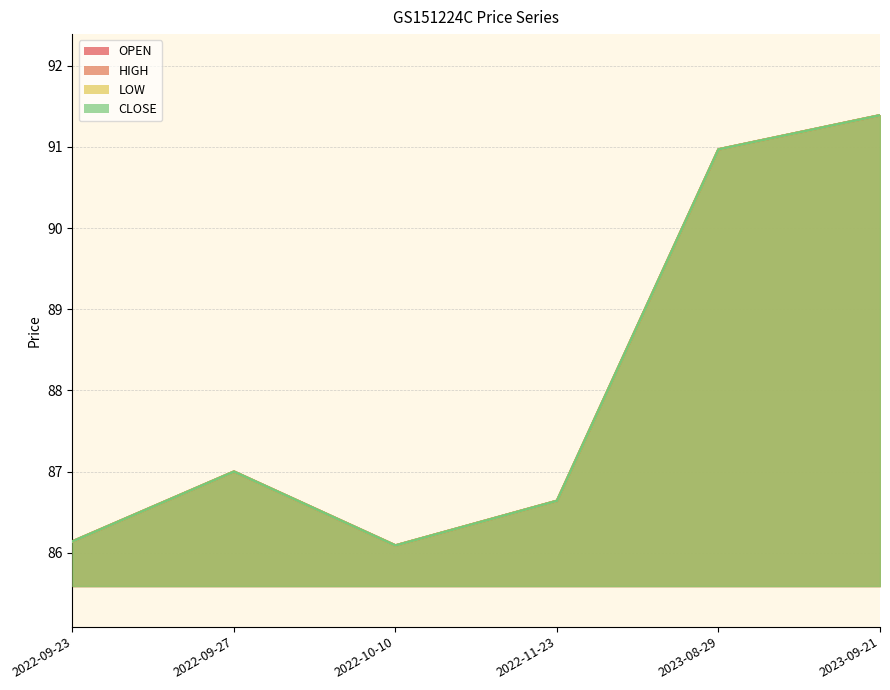

Is it true that OPEN equals 53.9 at 2022-09-27?

False